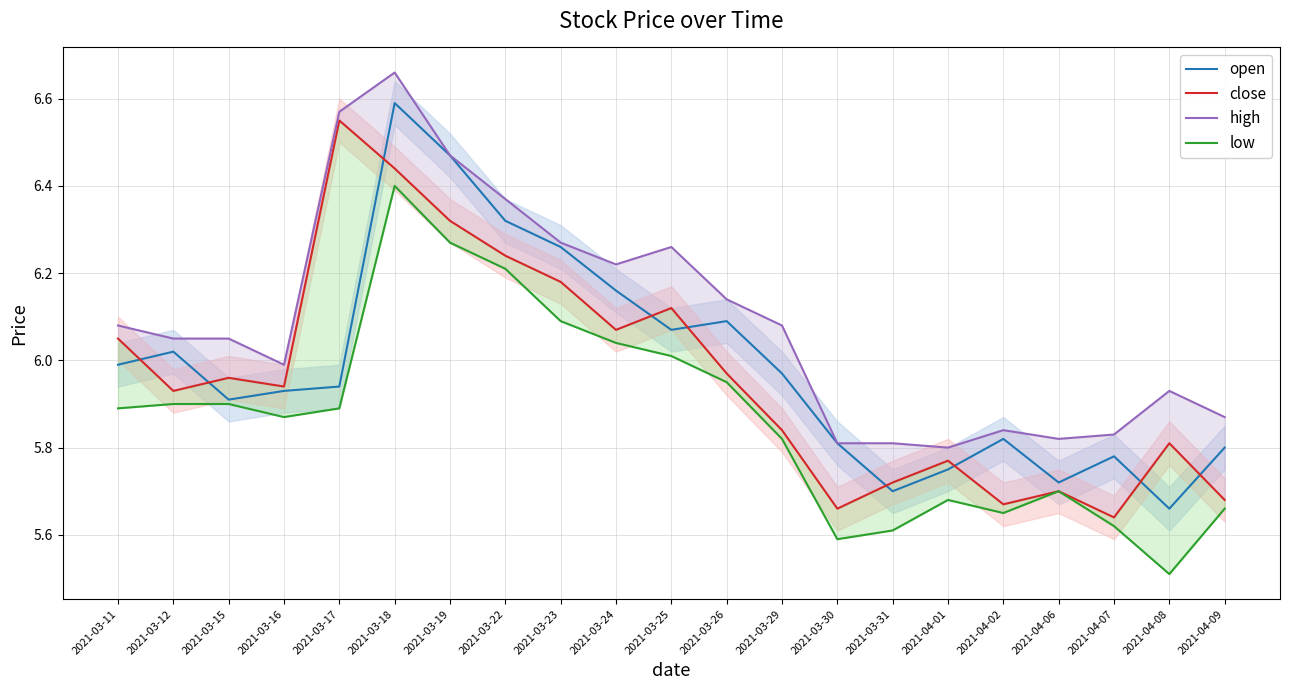

Rank the series at 2021-03-25 from lowest to highest value.

low, open, close, high